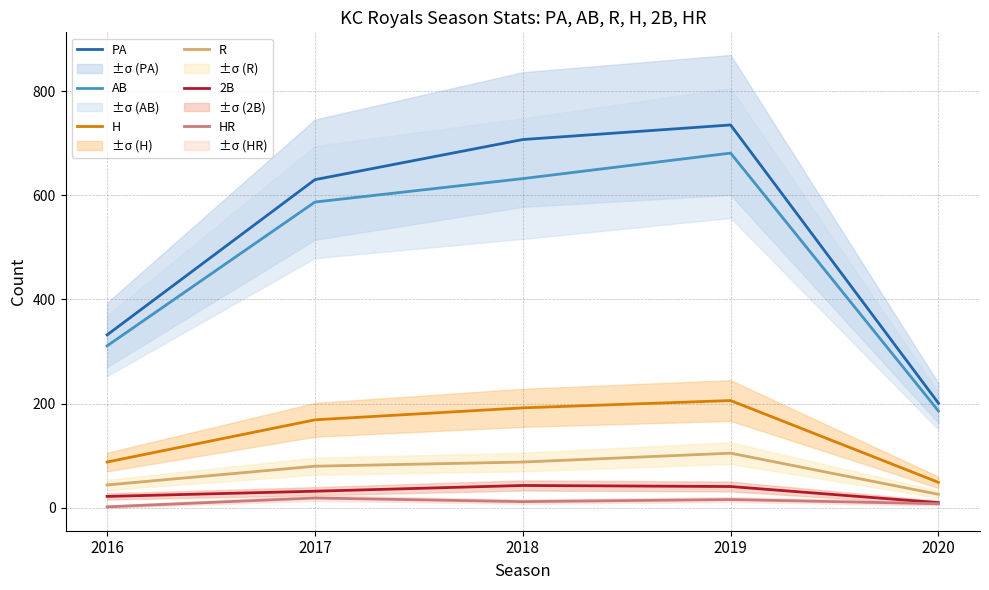

Where is AB nearest to the value 433?

2016